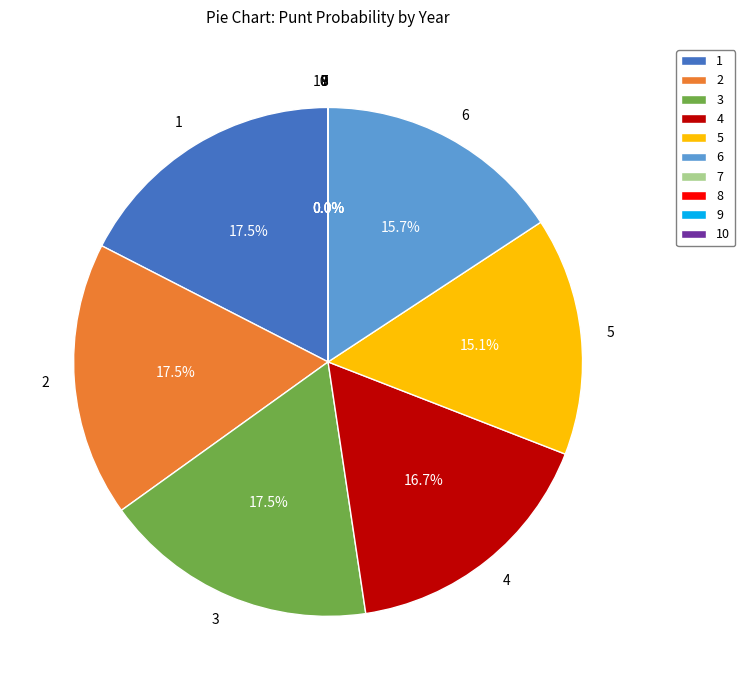

How many slices are in this pie chart?

10